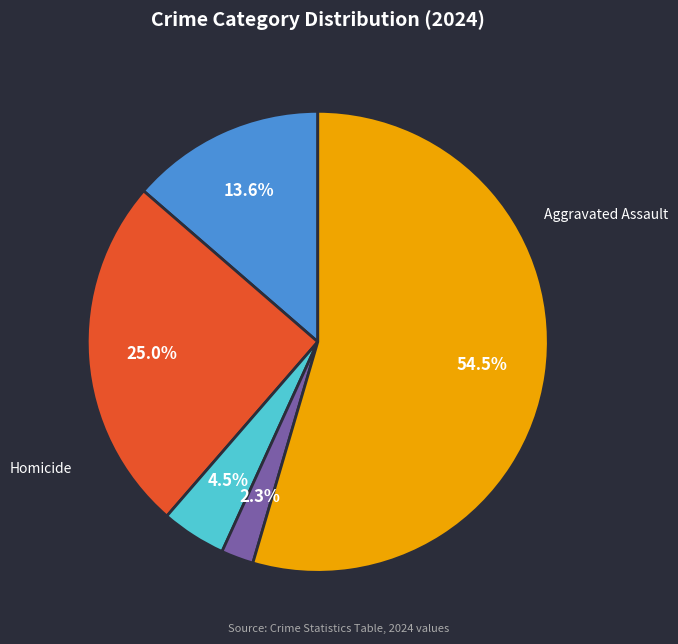

Does any single category account for the majority?

Yes